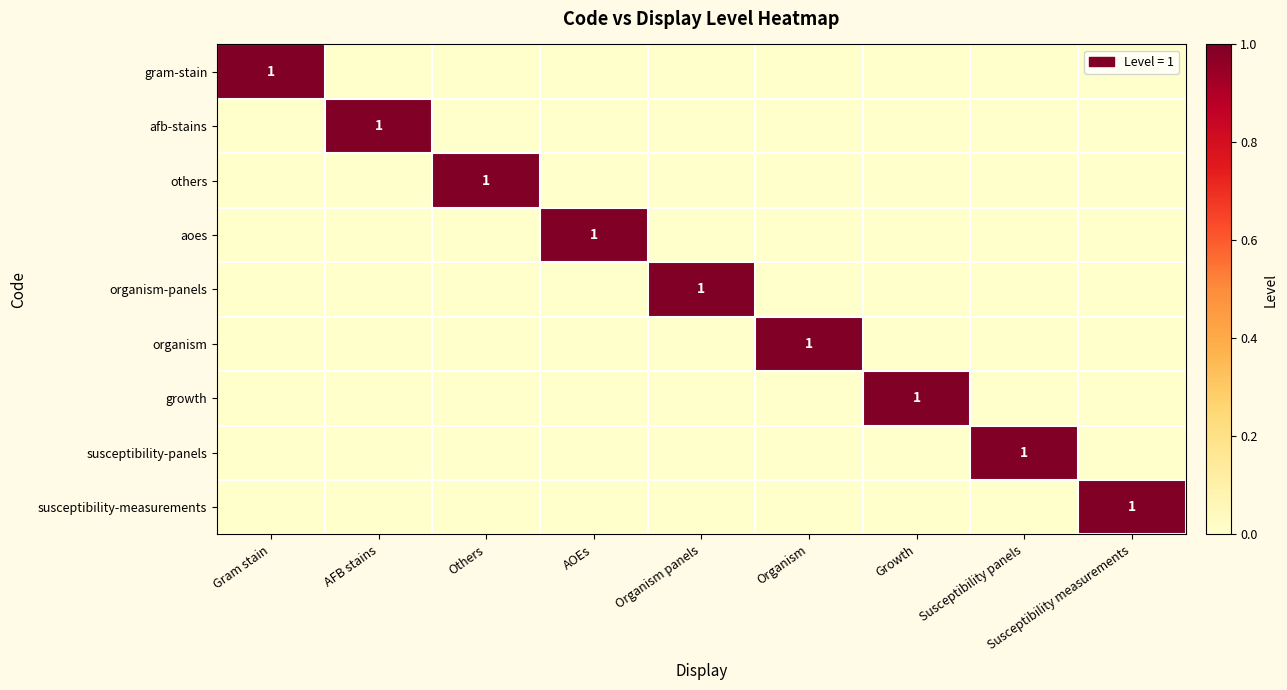

The susceptibility-measurements series shows 1 at Susceptibility measurements. True or false?

True